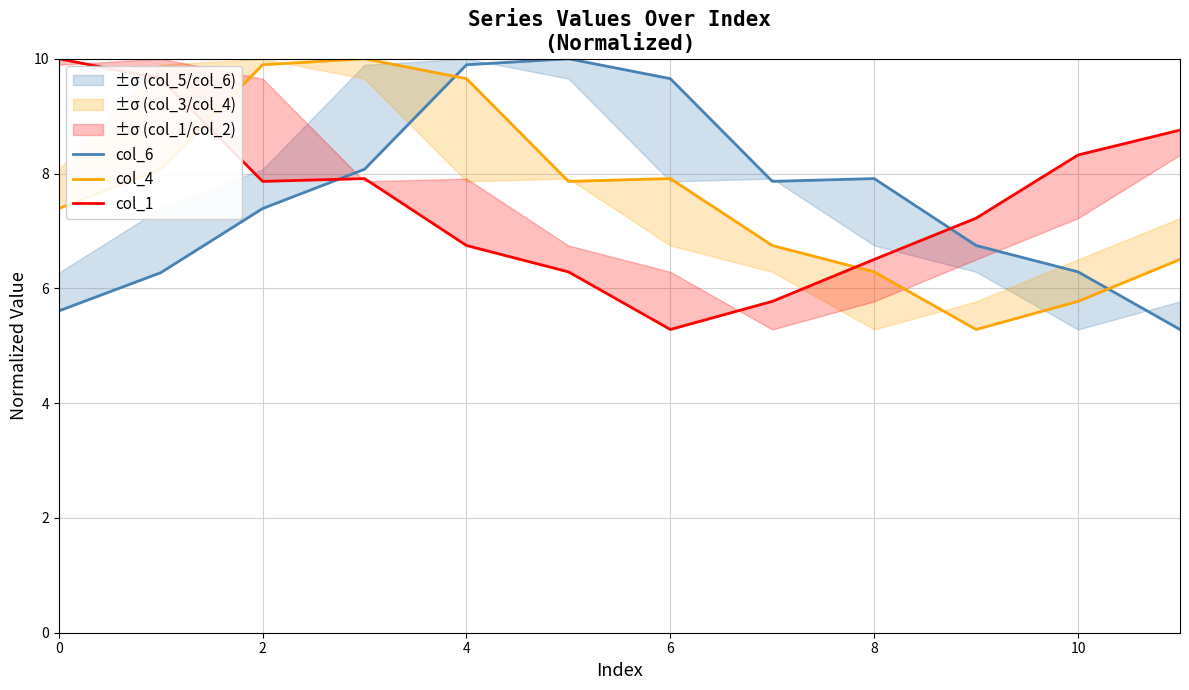

Which series has the widest spread of values?

col_6